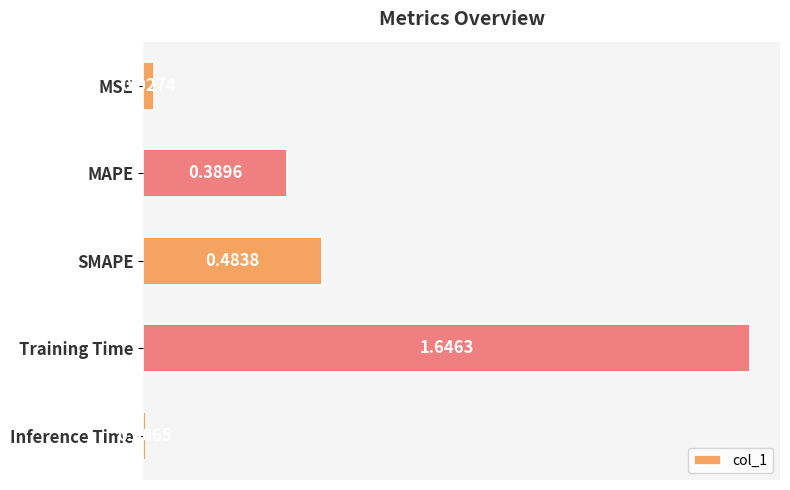

Count the number of categories in the chart.

5